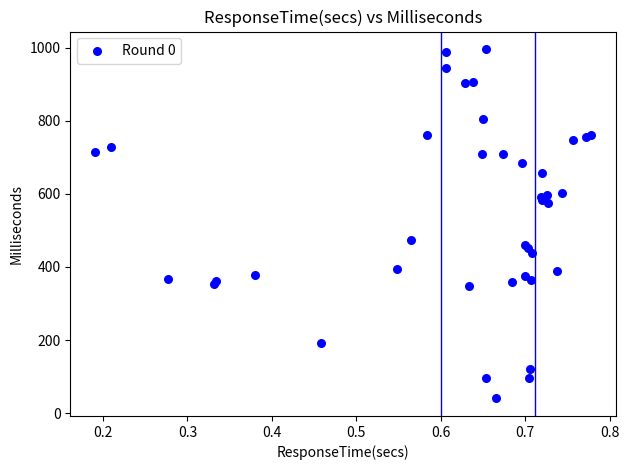

What Y value in the scatter plot is closest to 518?

474